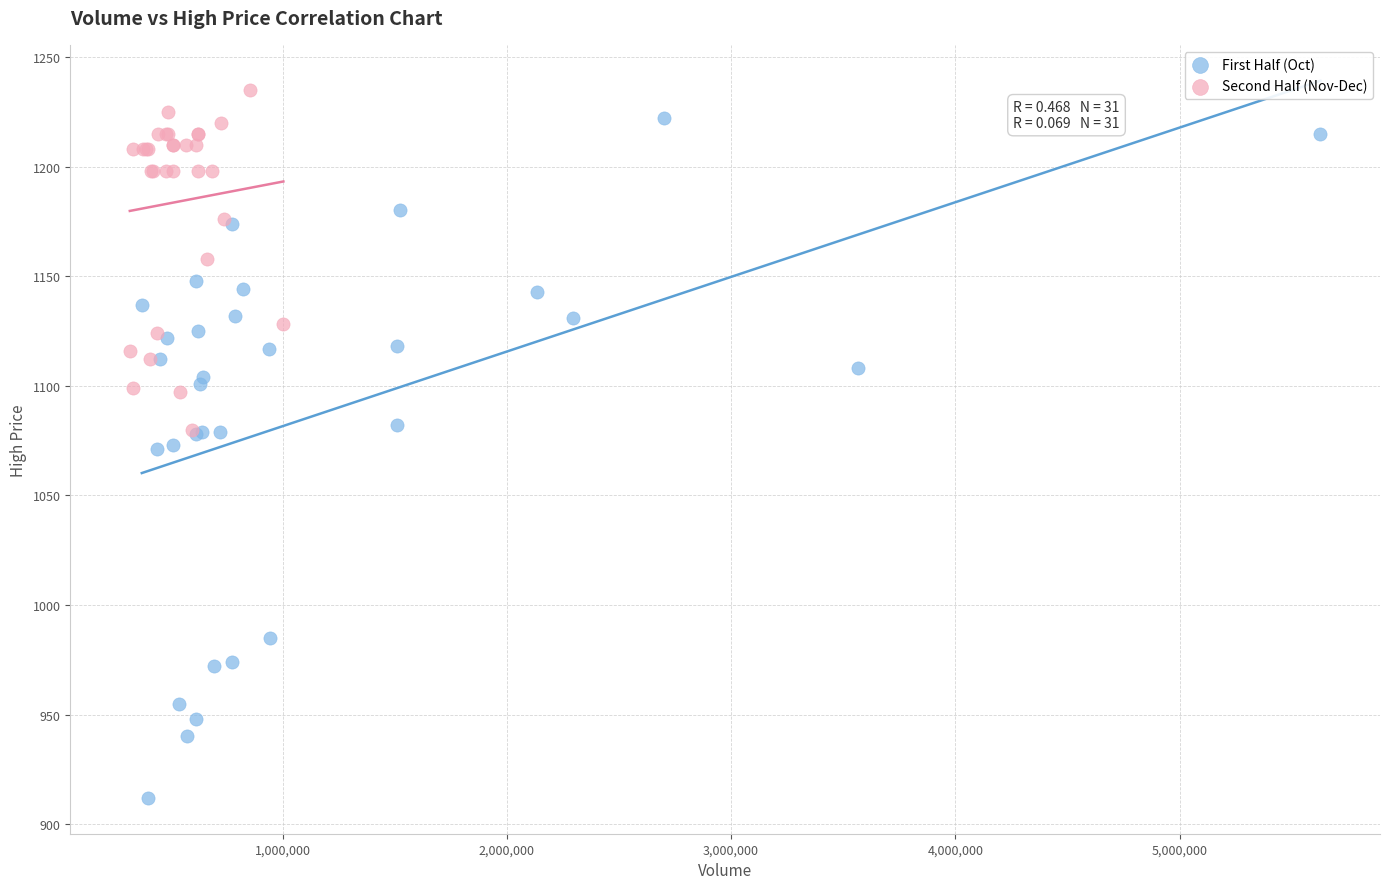

Which series has the widest spread of Y values?

First Half (Oct)